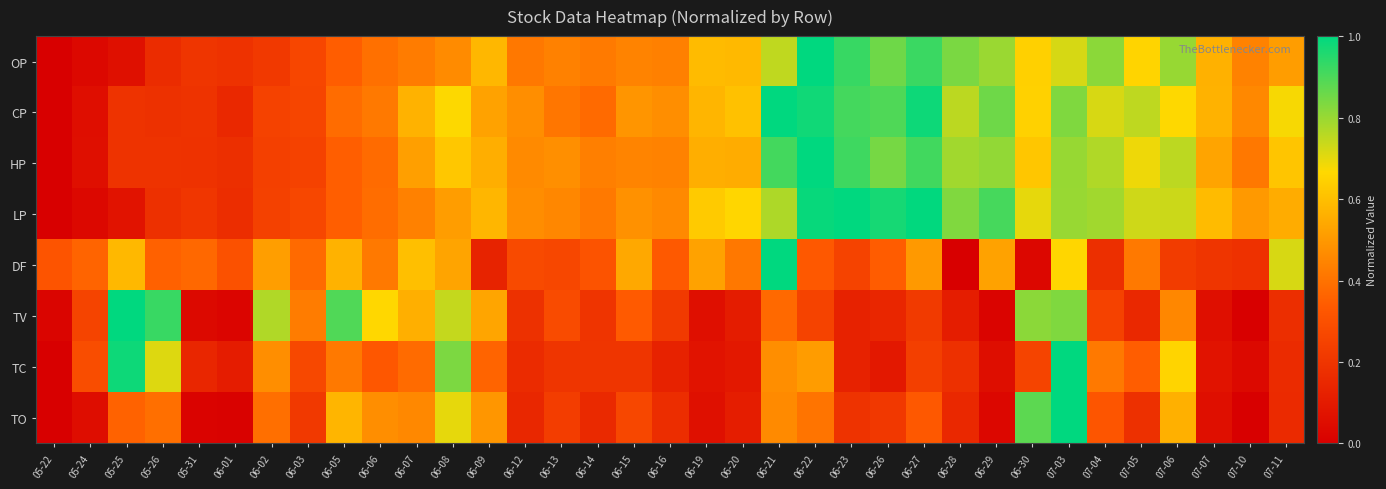

How many series are shown in this chart?

8